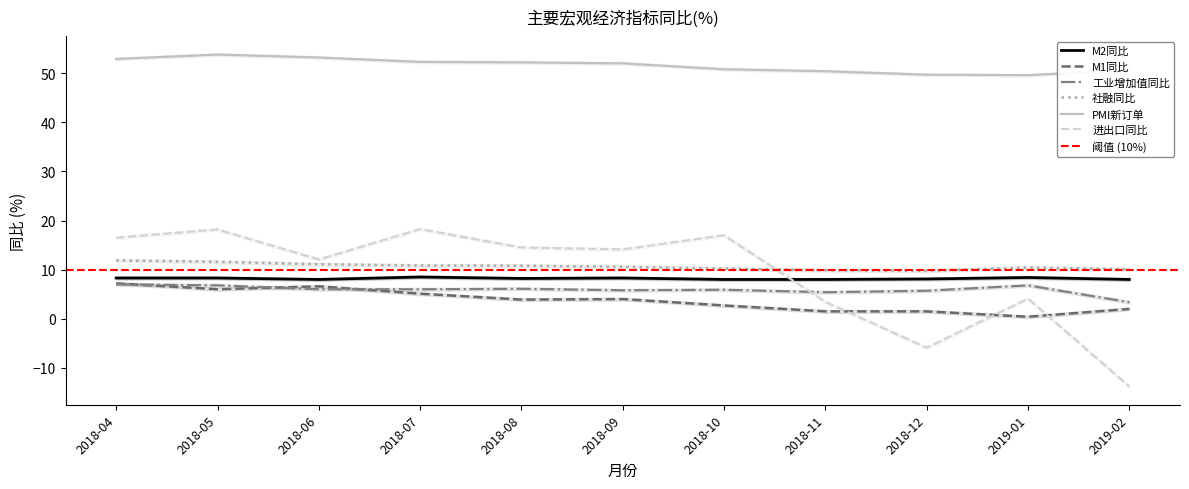

Count the number of data series in this chart.

6